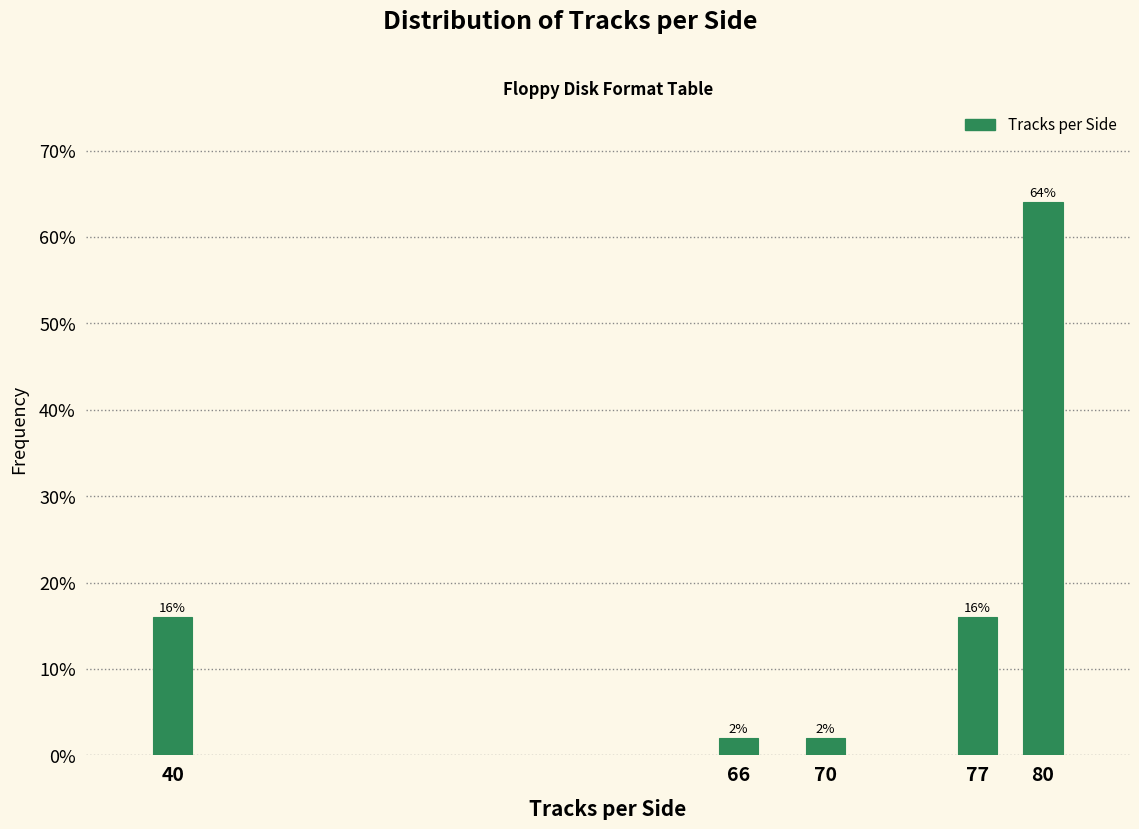

Reading left to right, extract all data points from this chart.

40=16	66=2	70=2	77=16	80=64